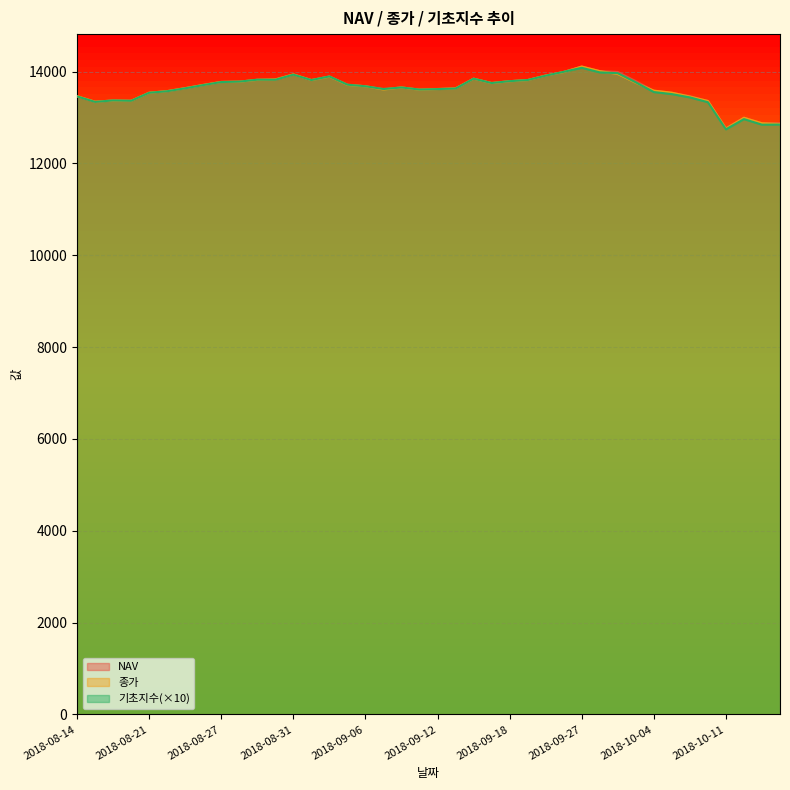

Is the value of NAV at 2018-08-17 greater than the value of 종가 at 2018-08-31?

No